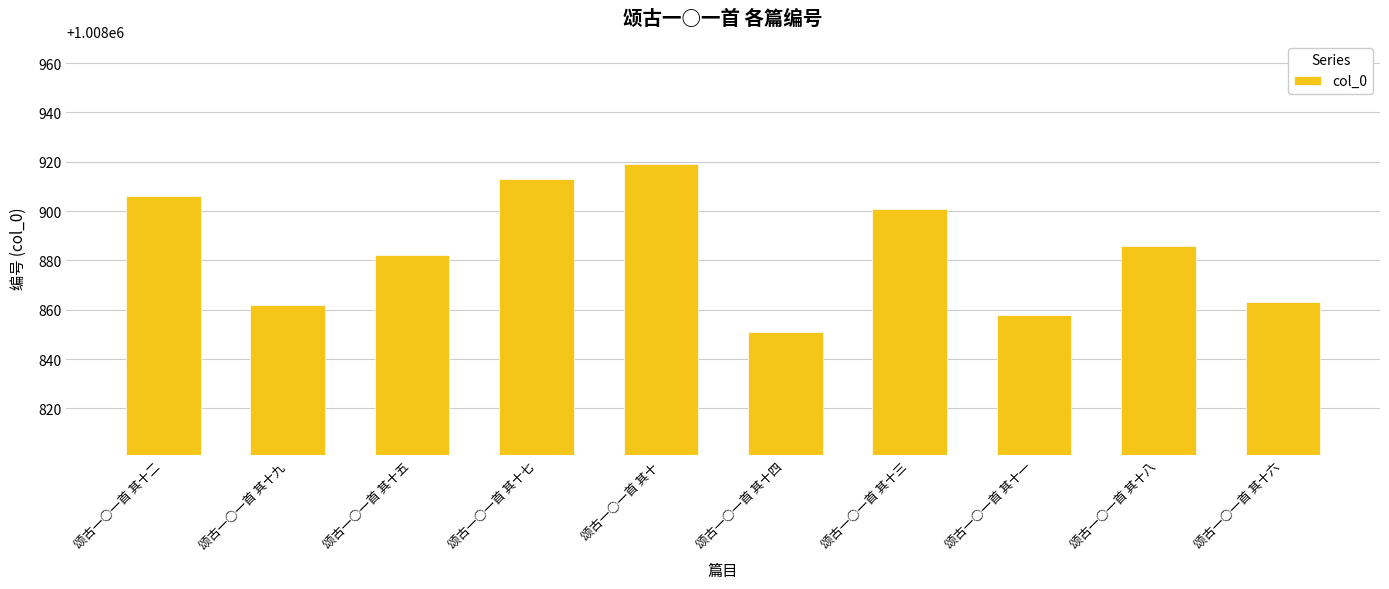

What is the label of the 3rd bar from the left?

颂古一○一首 其十五